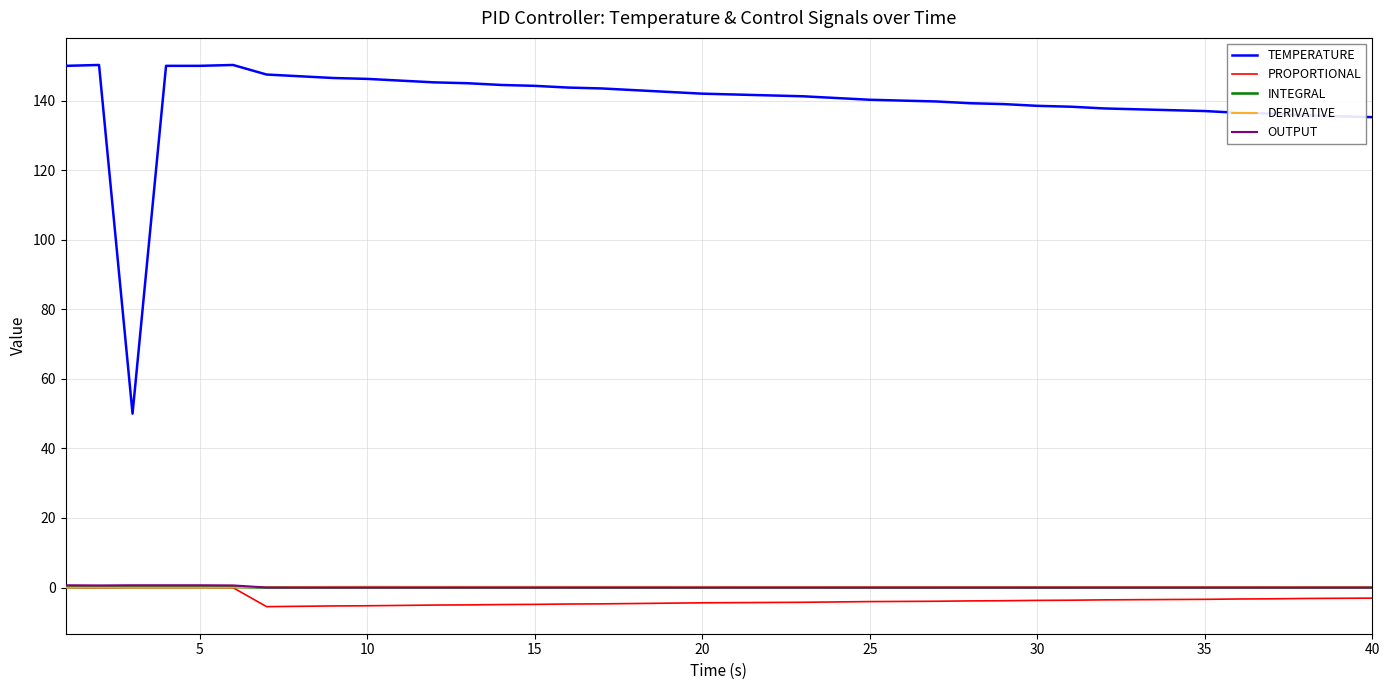

Which series has the largest total across all categories?

TEMPERATURE